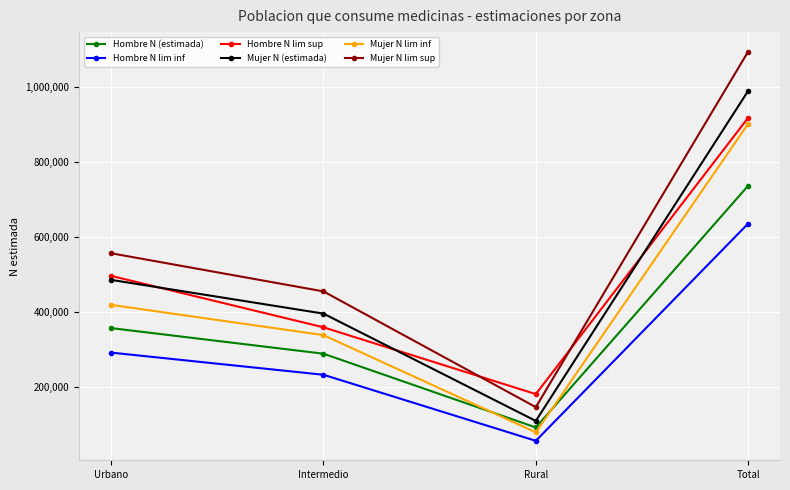

What is the value of the Hombre N lim sup point at the 1st from the left?

495888